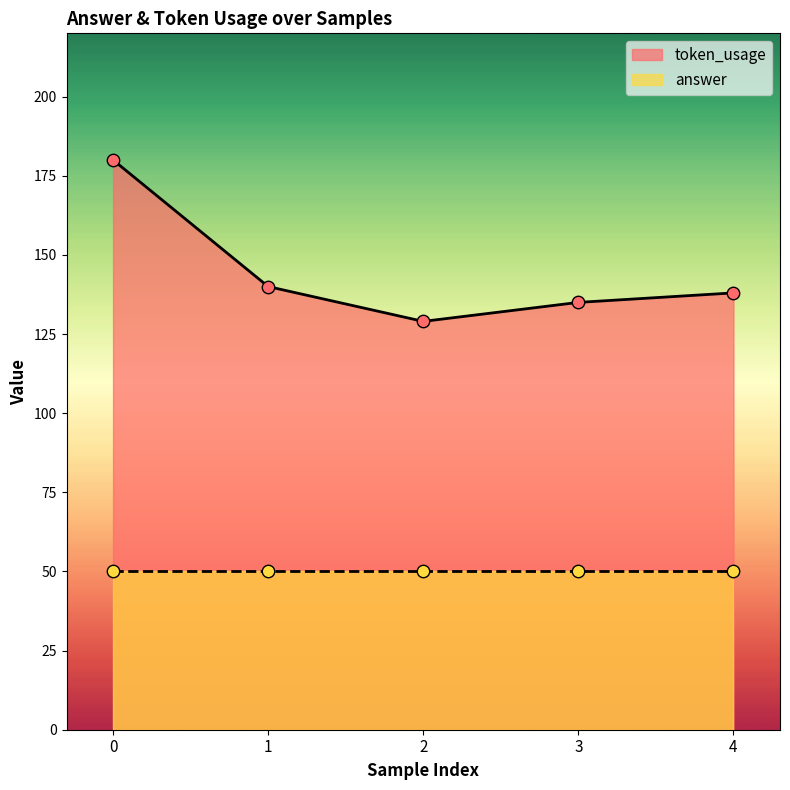

Approximately how many times larger is the value at 3 compared to 0?

0.8